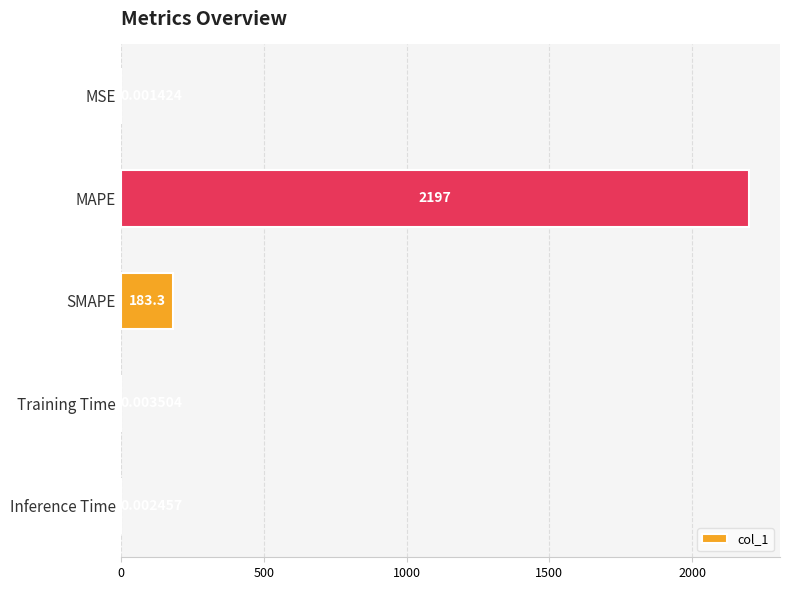

Which category has the highest value across all series?

MAPE